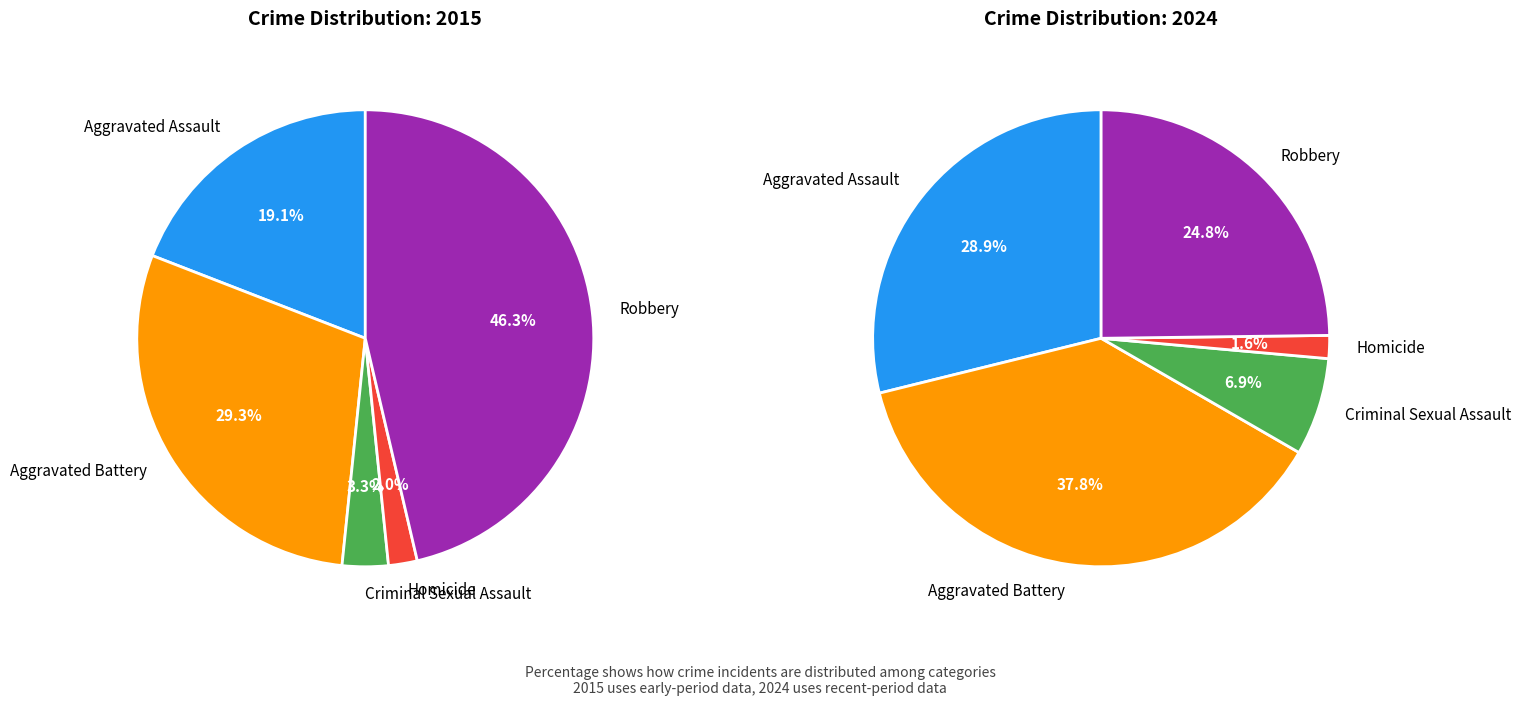

To the nearest percent, what percentage of the pie is Aggravated Assault?

29%